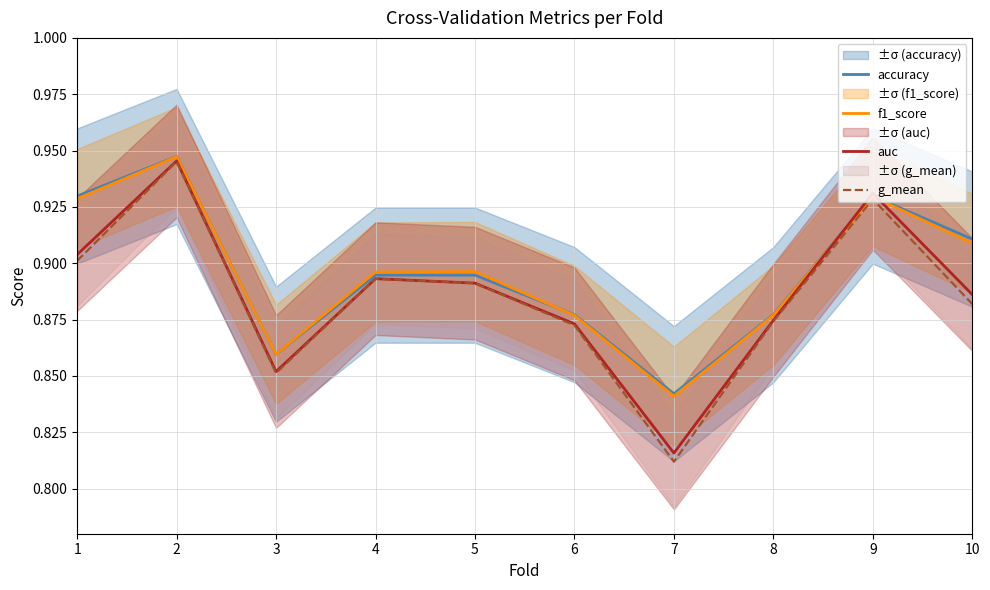

At which category does f1_score reach its first local valley?

3